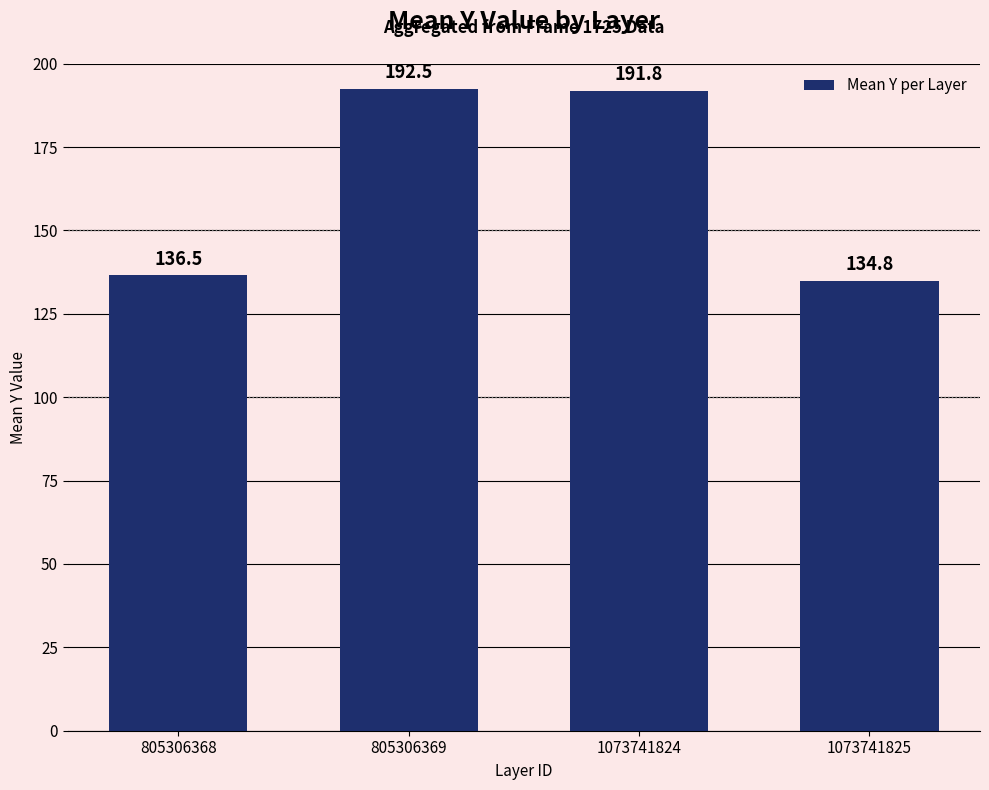

Approximately how many times larger is the value at 1073741824 compared to 1073741825?

1.4